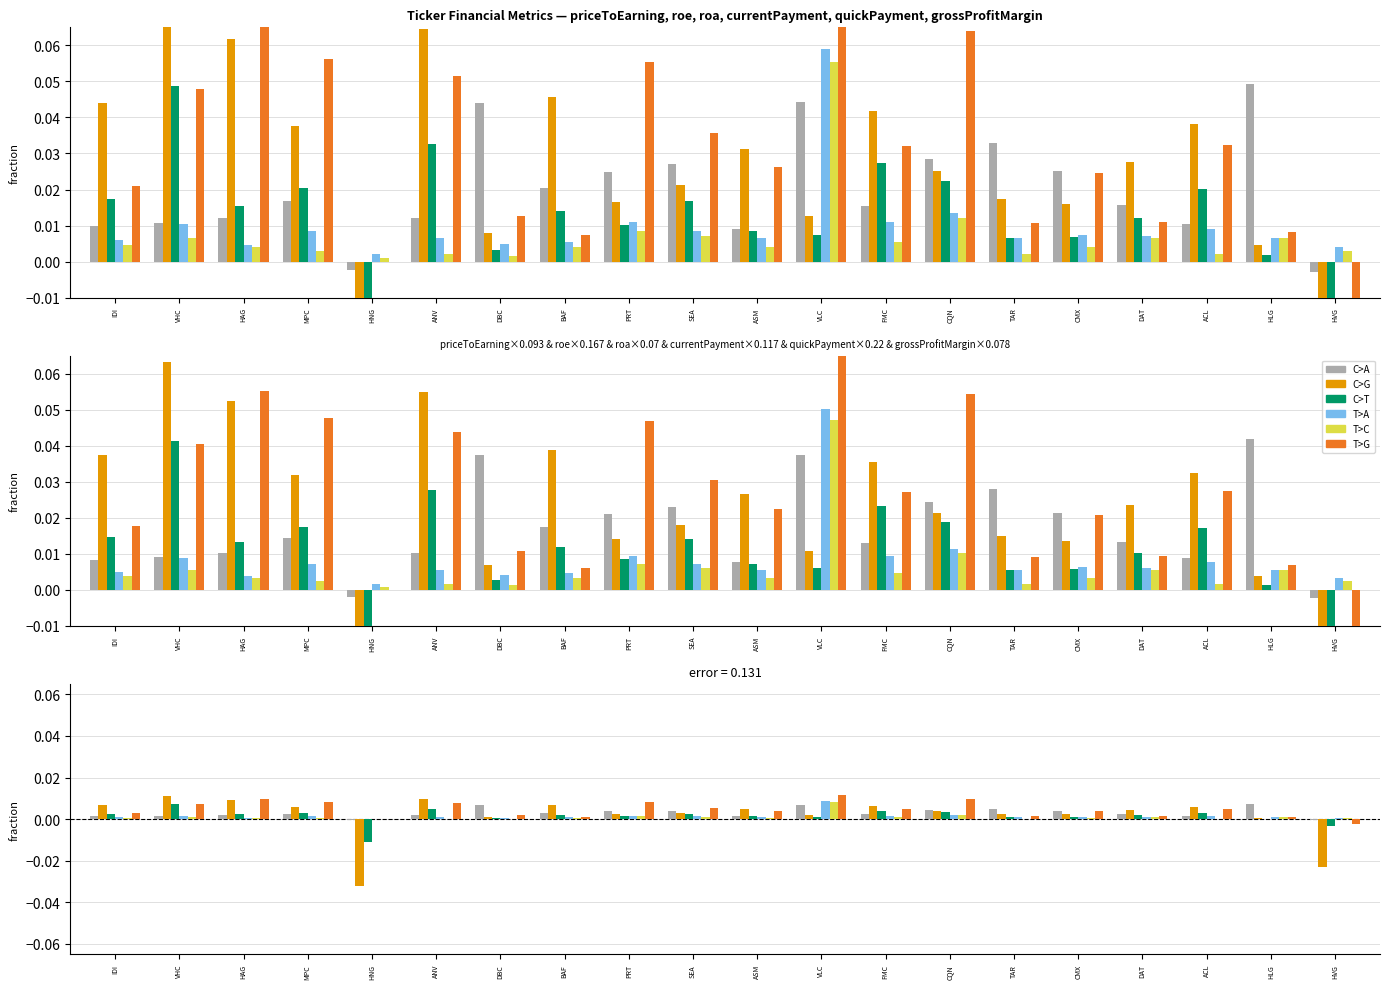

Which series has the largest total across all categories?

T>G